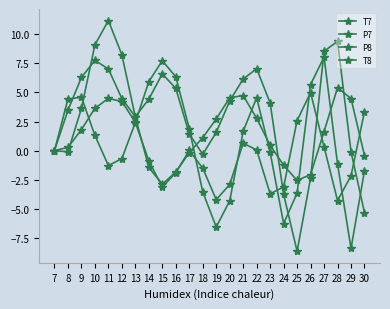

True or false: T8 and T7 cross at least once.

True